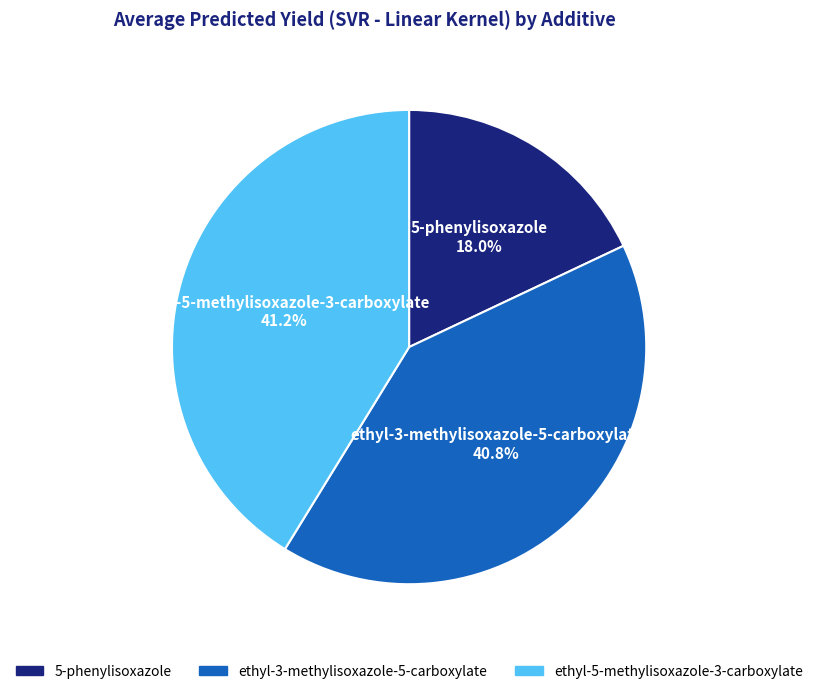

Is there a majority slice in this chart?

No